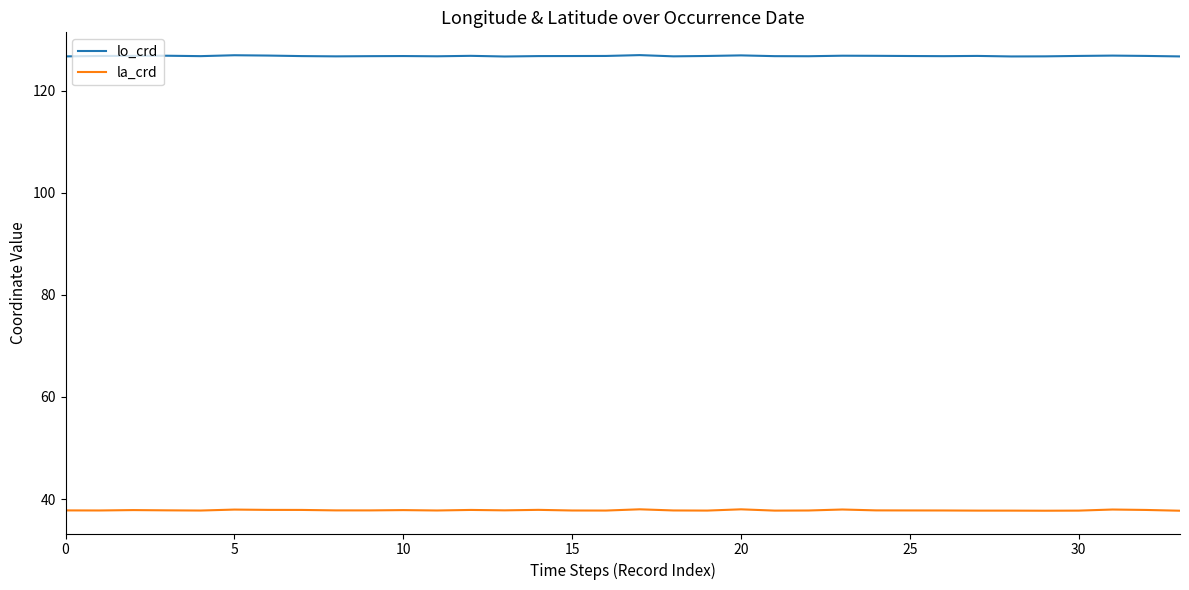

Which series has the largest total across all categories?

lo_crd